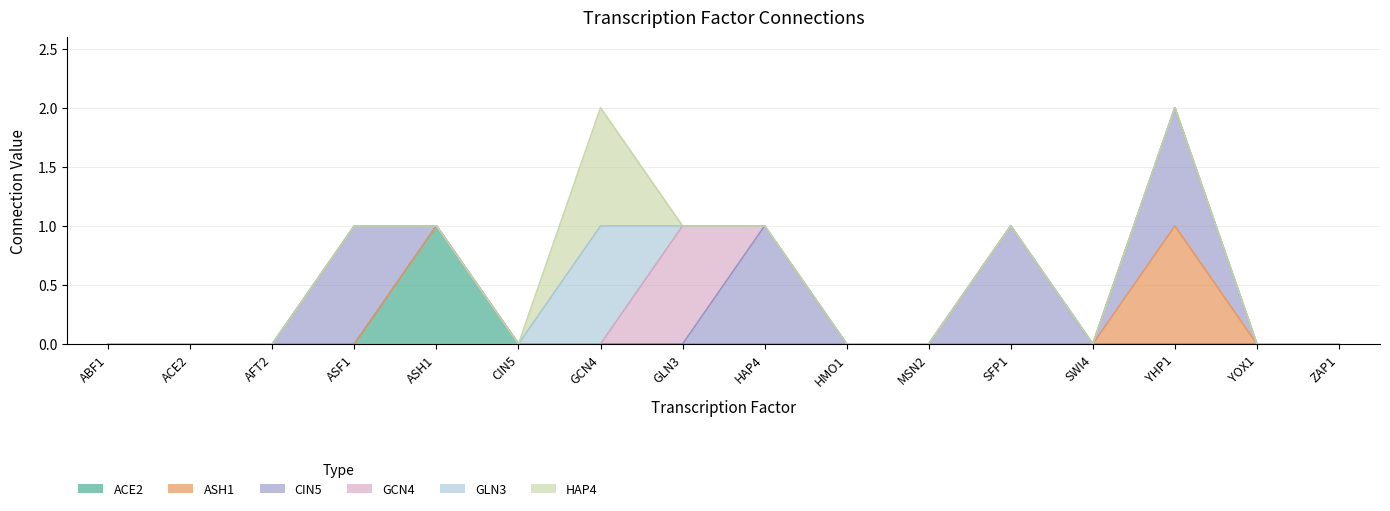

Does the chart have visible grid lines?

Yes